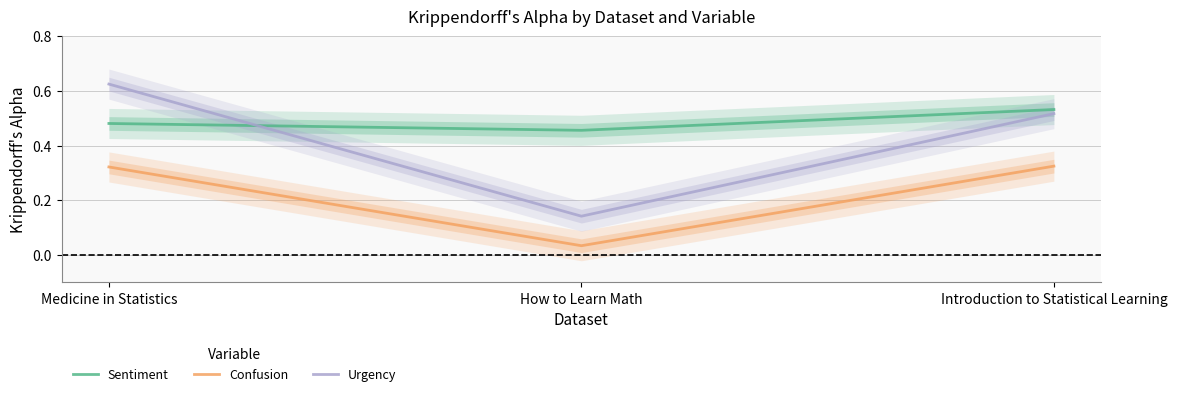

Which series has the widest spread of values?

Urgency